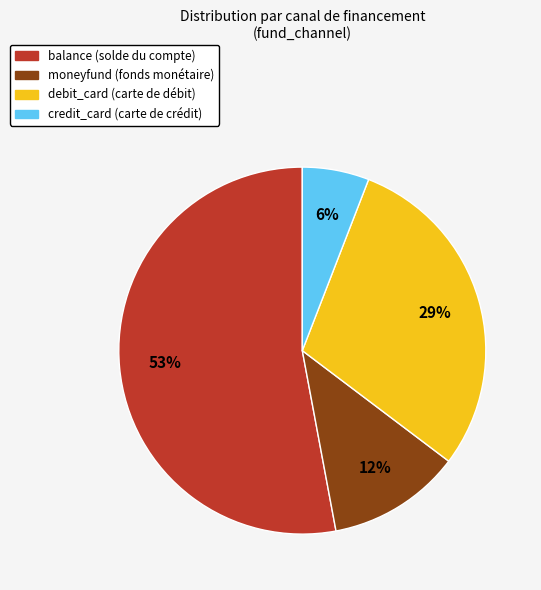

Count the number of slices in the pie.

4